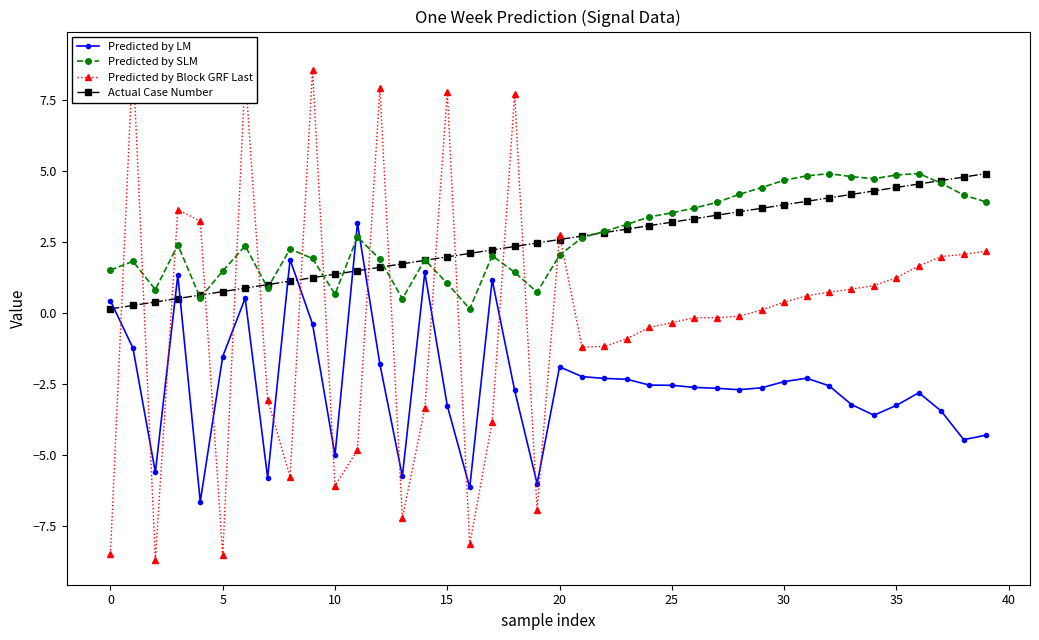

Which series ends up on top after the final intersection of Predicted by LM and Predicted by SLM?

Predicted by SLM